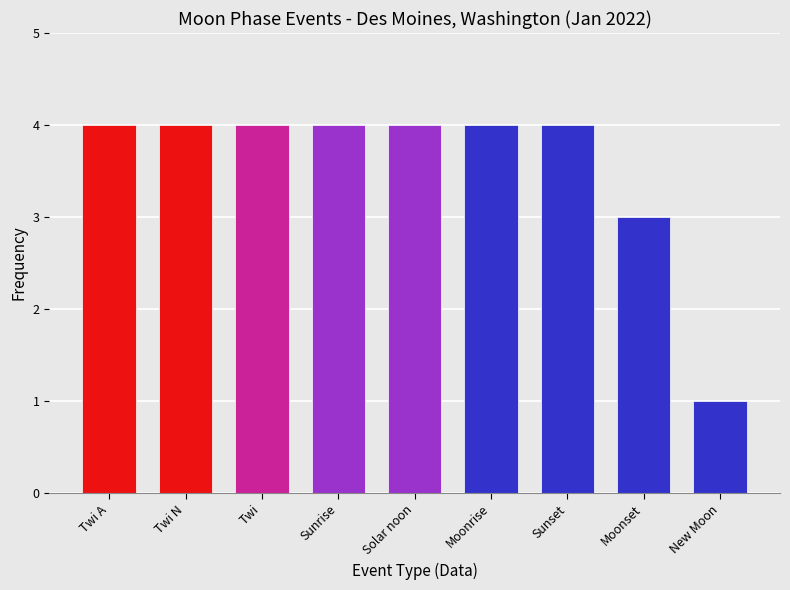

What is the ratio of the value at Solar noon to the value at Moonset?

1.3